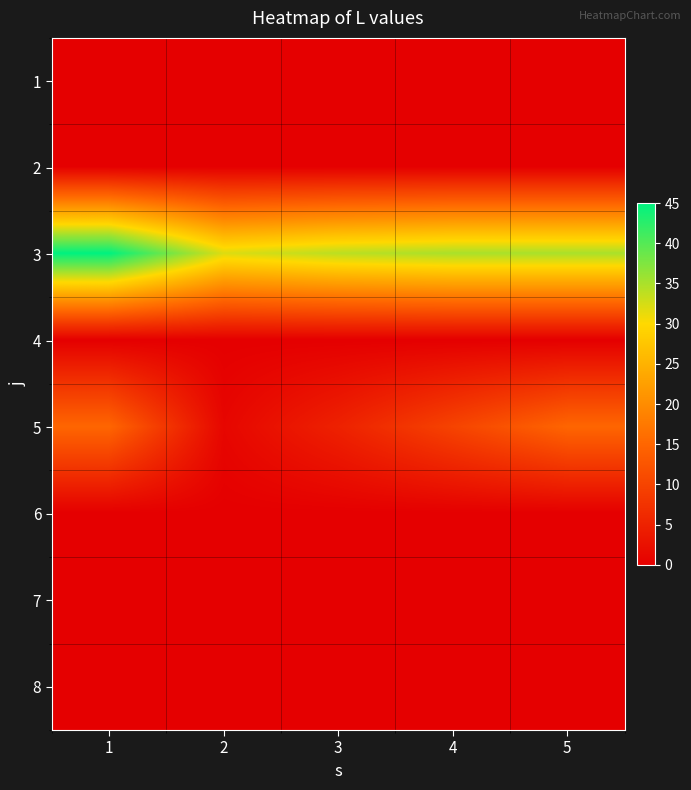

Reading left to right, extract all data points from this chart.

1: 1=0	2=0	3=0	4=0	5=0
2: 1=0	2=0	3=0	4=0	5=0
3: 1=45	2=32	3=34	4=35	5=35
4: 1=0	2=0	3=0	4=0	5=0
5: 1=15	2=1	3=5	4=10	5=15
6: 1=0	2=0	3=0	4=0	5=0
7: 1=0	2=0	3=0	4=0	5=0
8: 1=0	2=0	3=0	4=0	5=0